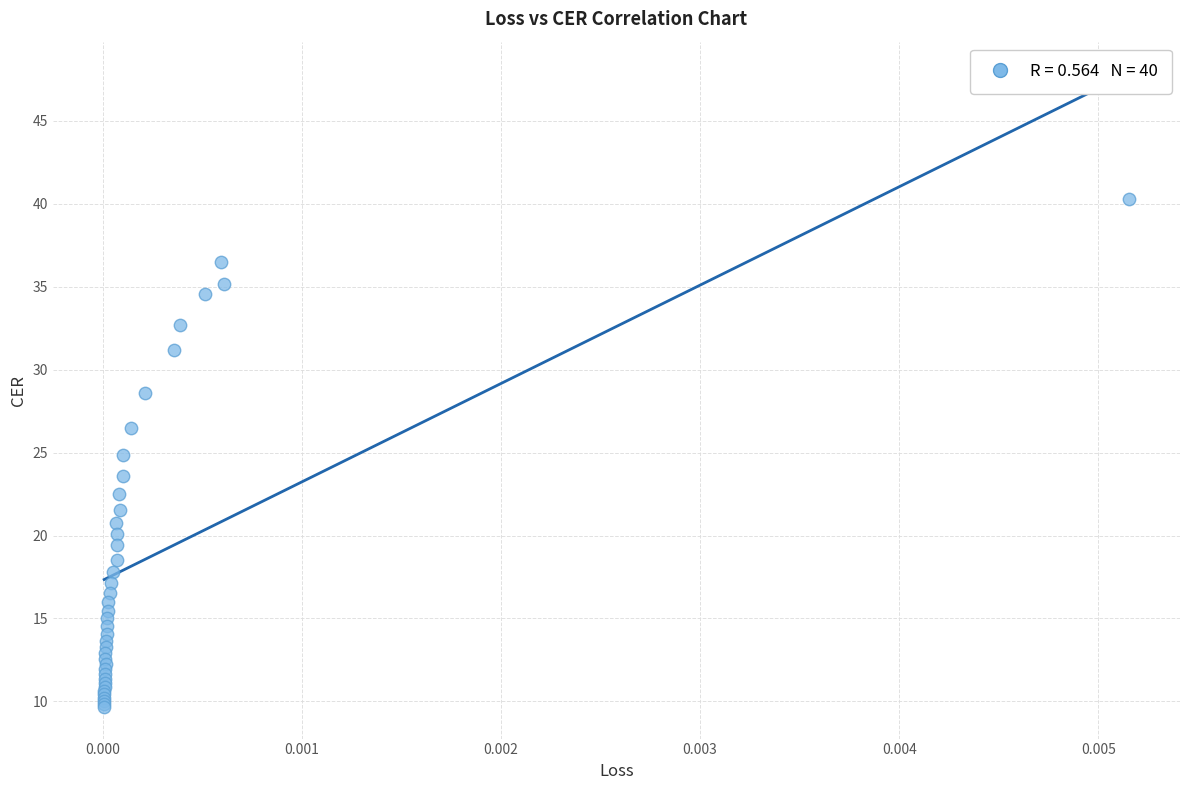

What Y value in the scatter plot is closest to 24?

23.6